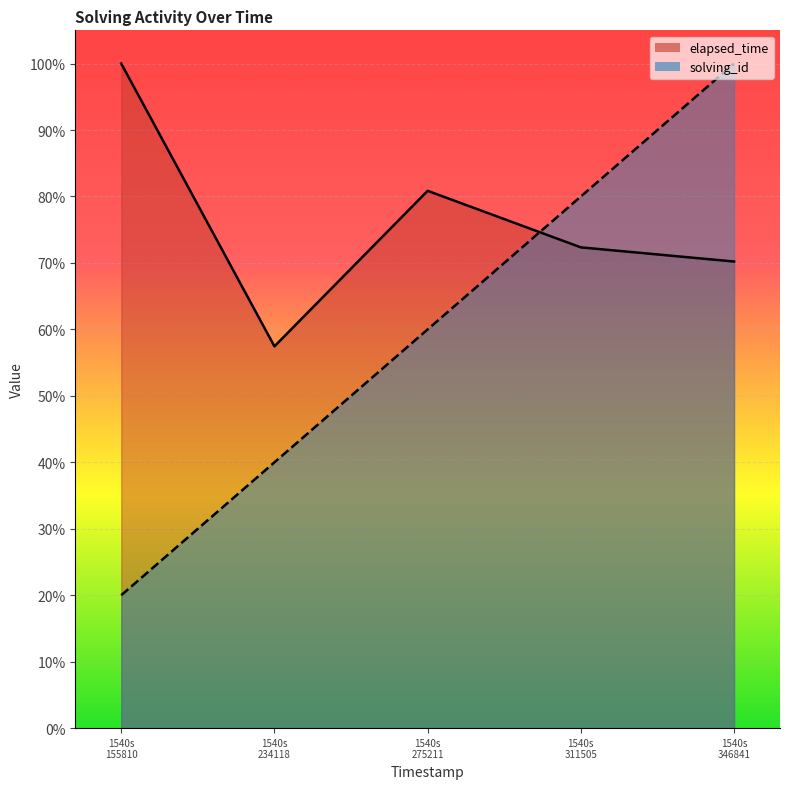

Which series has the widest spread of values?

solving_id